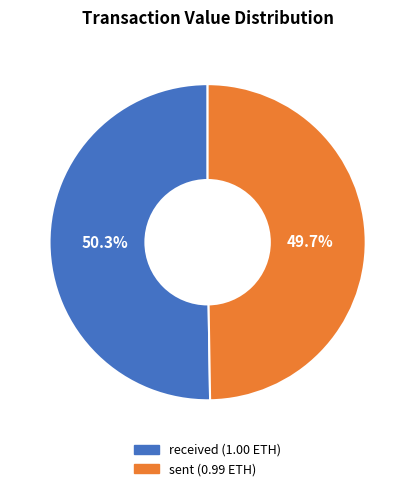

To the nearest percent, what portion does received represent?

50%